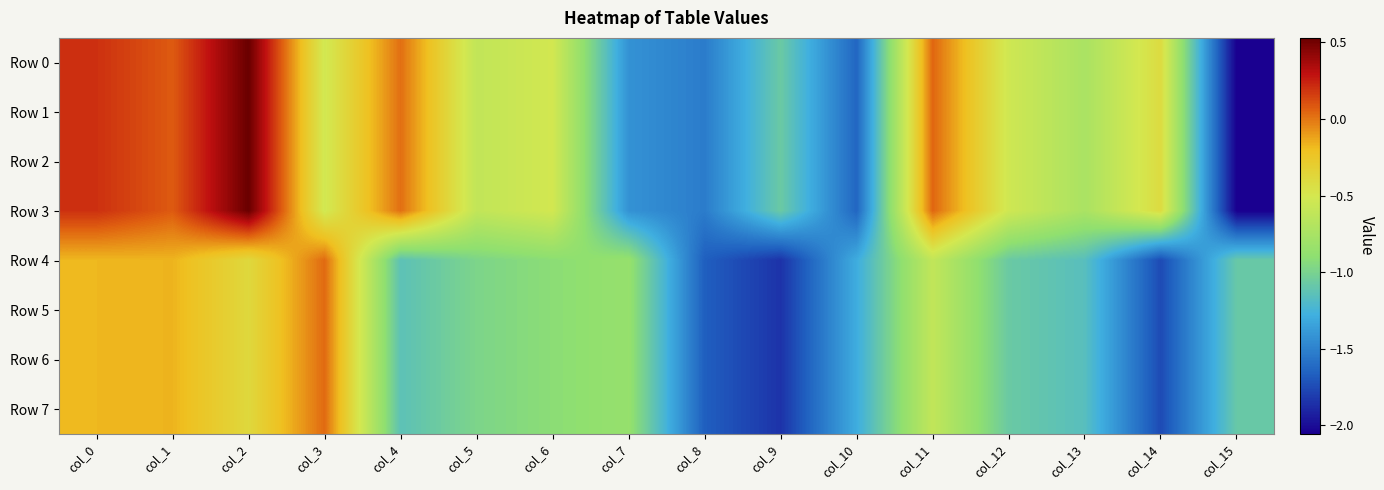

Between col_10 and col_13, which series saw the biggest shift?

Row 0